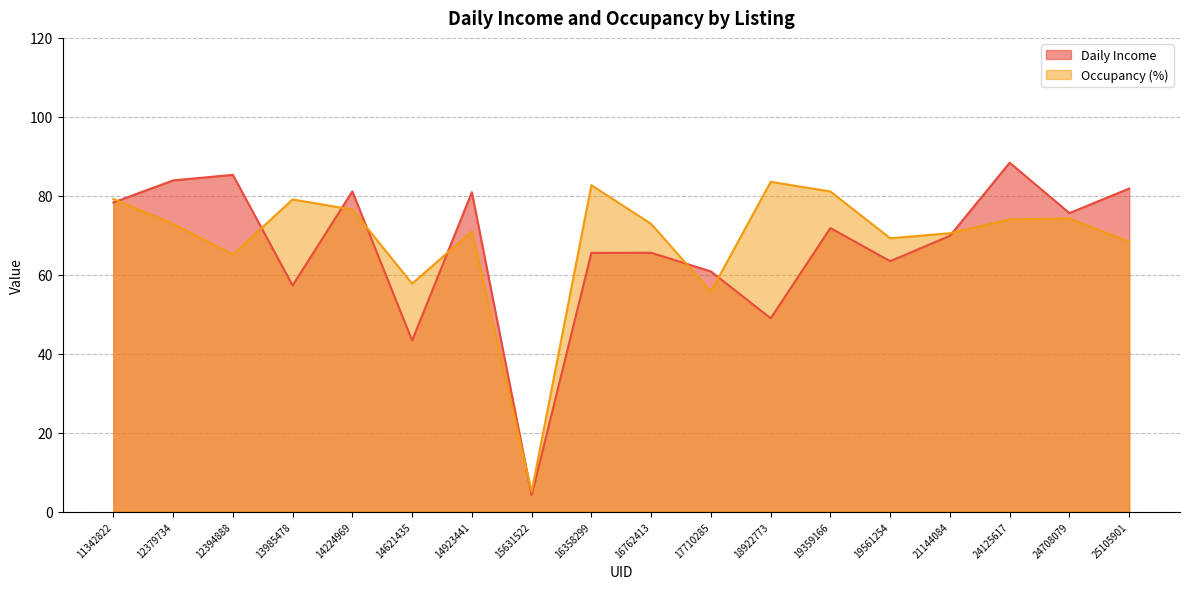

Reading left to right, list all the values displayed in this chart.

Daily Income: 11342822=78.3	12379734=83.9	12394888=85.3	13985478=57.3	14224969=81.1	14621435=43.3	14923441=80.9	15631522=4.2	16358299=65.5	16762413=65.6	17710285=60.9	18922773=49.0	19359166=71.8	19561254=63.4	21144084=69.9	24125617=88.4	24708079=75.6	25105901=81.8
Occupancy (%): 11342822=79.2	12379734=72.9	12394888=65.1	13985478=79.1	14224969=76.5	14621435=57.8	14923441=71.0	15631522=5.0	16358299=82.7	16762413=72.9	17710285=55.7	18922773=83.5	19359166=81.1	19561254=69.2	21144084=70.5	24125617=74.0	24708079=74.2	25105901=68.3